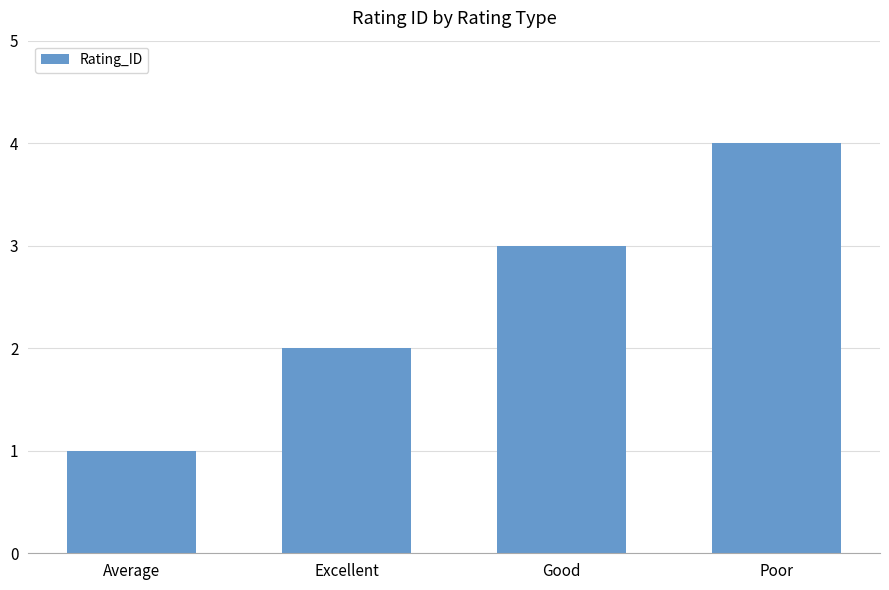

How many values are between 2 and 4?

3